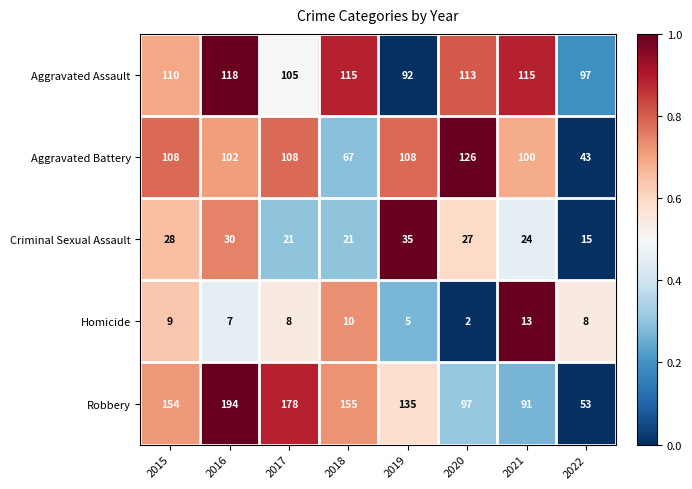

Rank the series at 2018 from lowest to highest value.

Homicide, Criminal Sexual Assault, Aggravated Battery, Aggravated Assault, Robbery